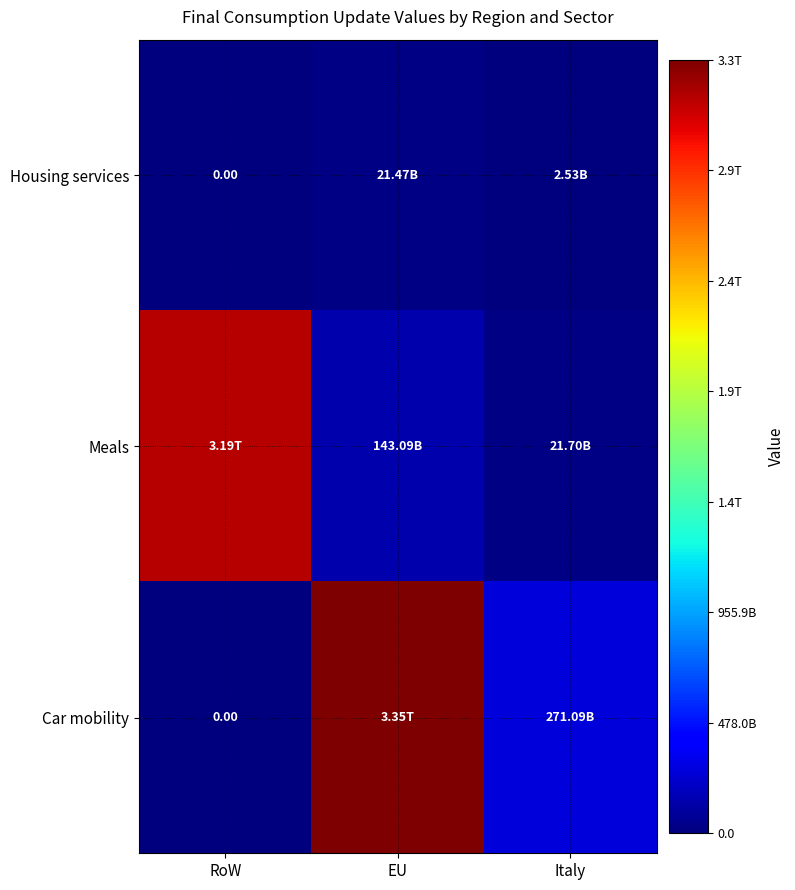

What is the difference between the Housing services values at RoW and EU?

21471274769.9